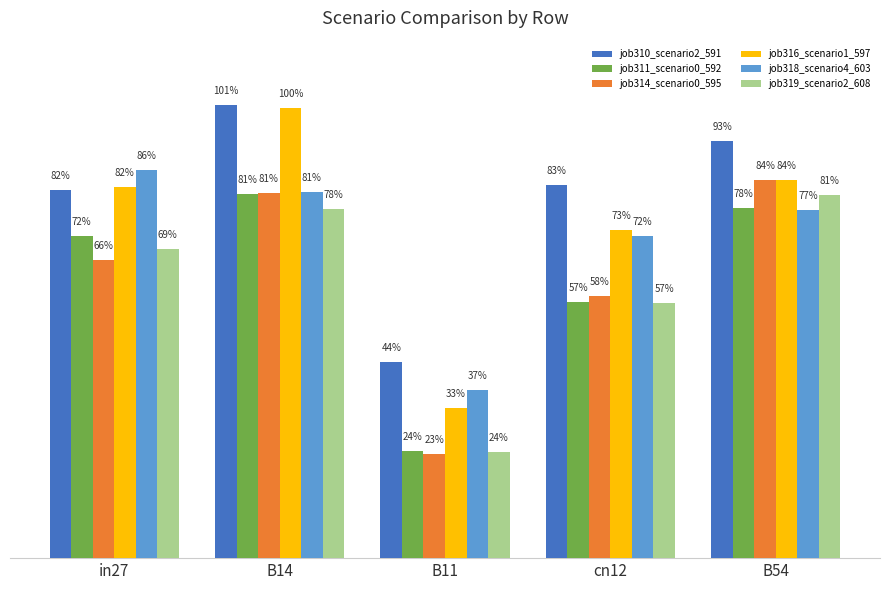

The job314_scenario0_595 series shows 1.3 at B14. True or false?

False